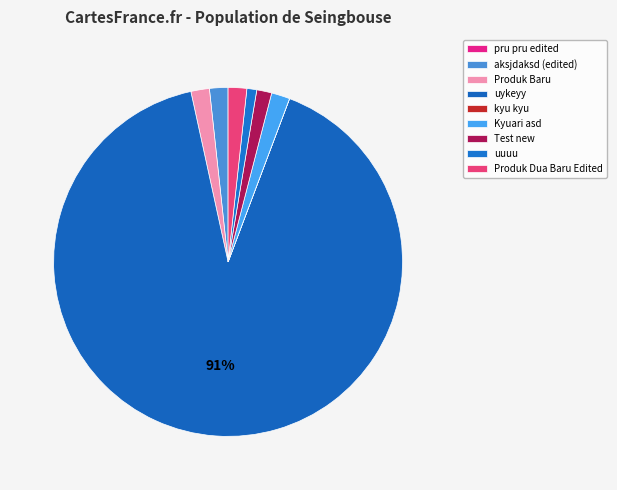

True or false: aksjdaksd (edited) accounts for 14% of the total.

False